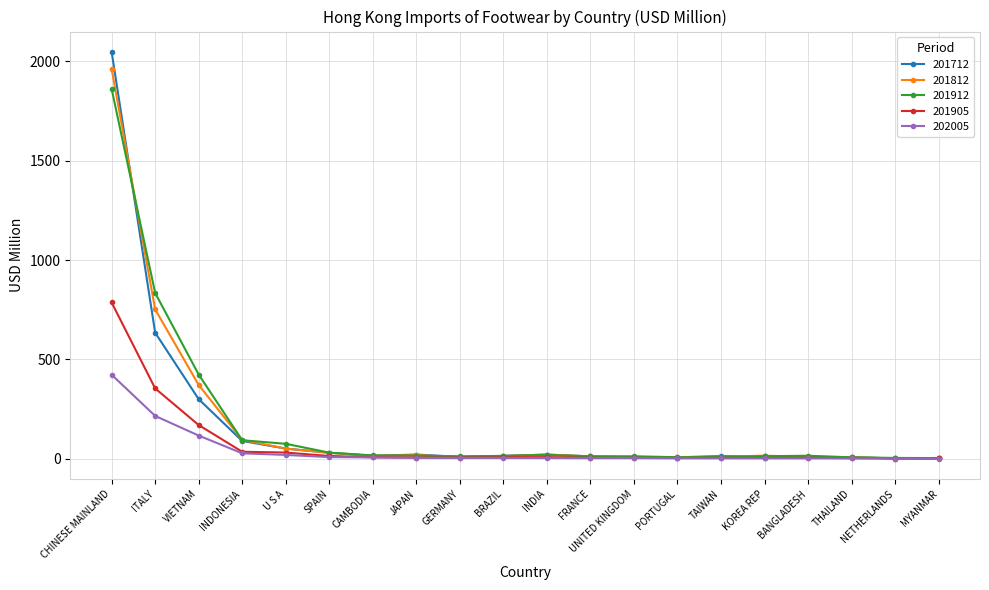

Which series has the largest range (max minus min)?

201712